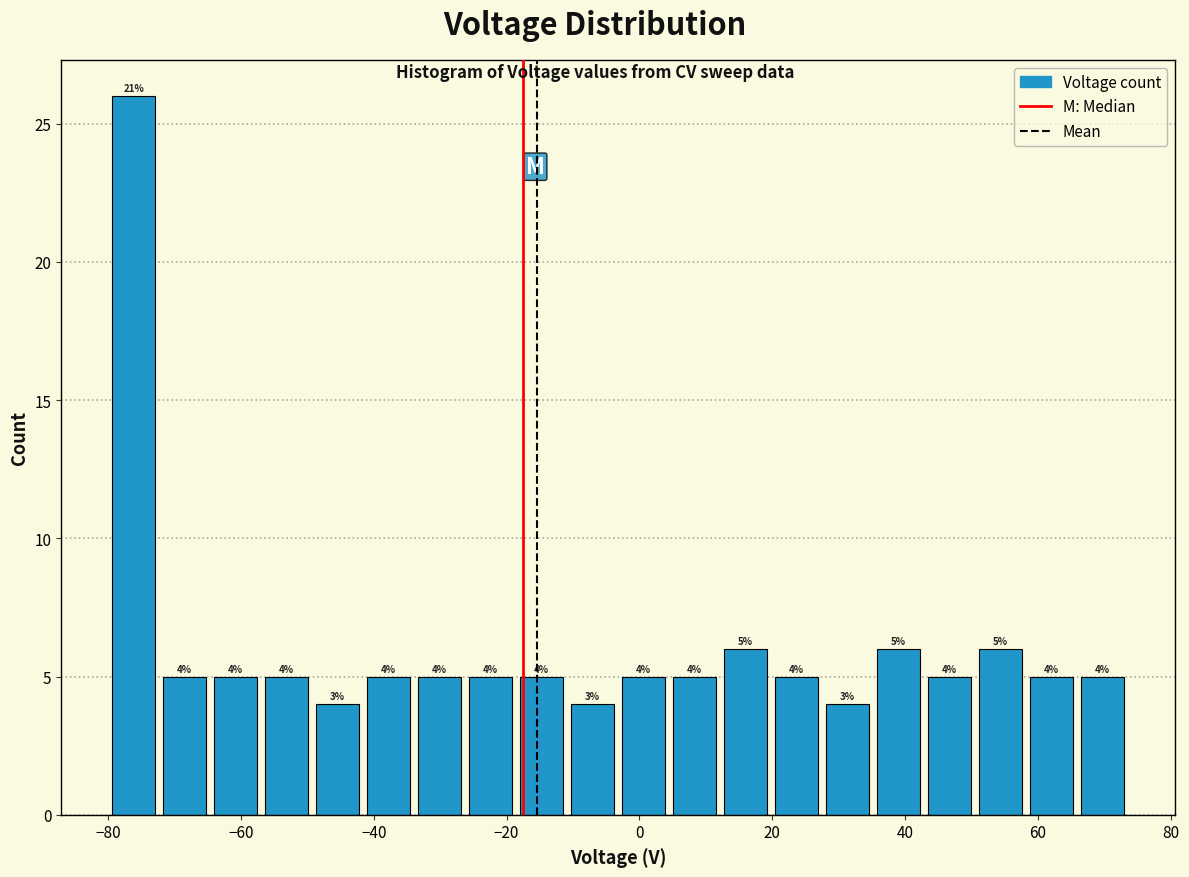

Around what value on the x-axis is the tallest bar? Give the approximate position of its centre, as read against the axis.

-76